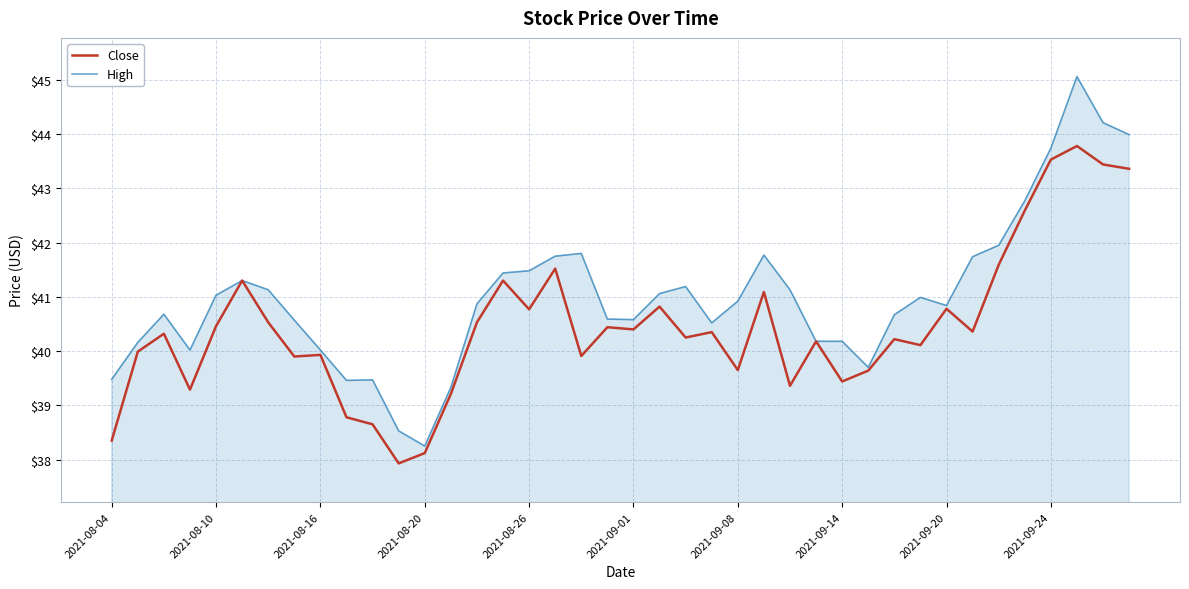

List the series in order of their overall mean, lowest first.

Close, High